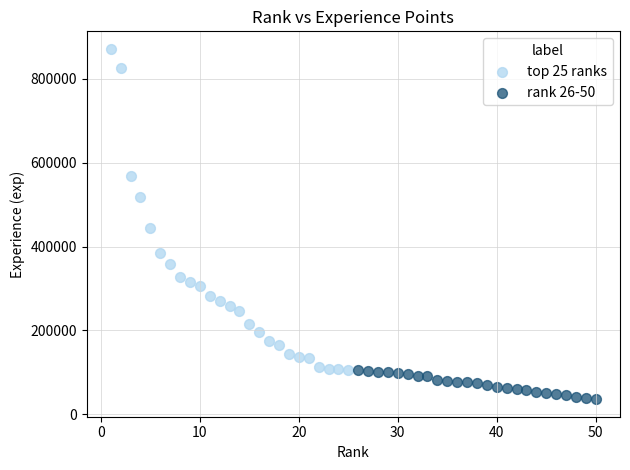

Which series reaches the maximum Y coordinate?

top 25 ranks